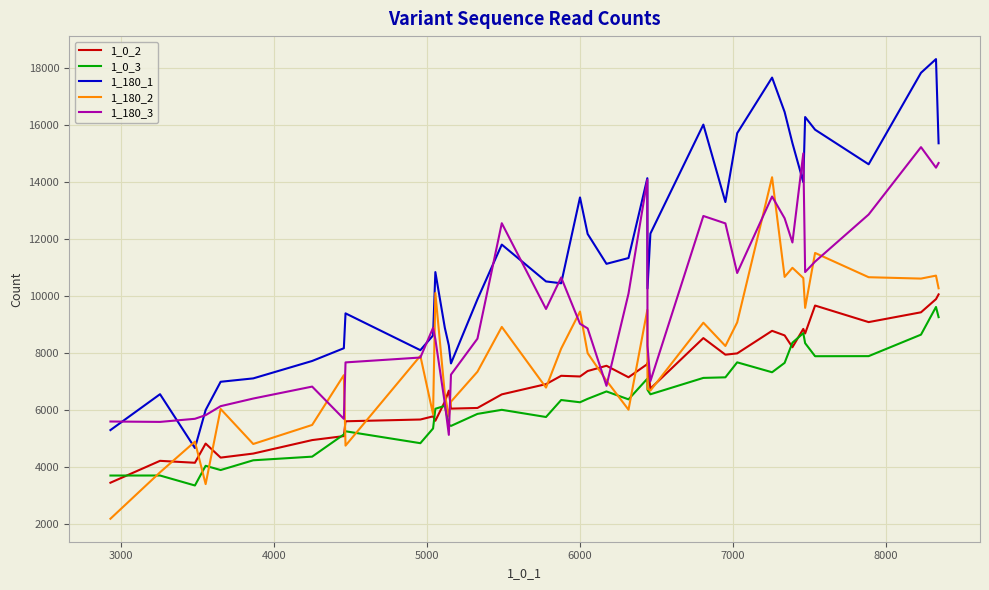

Which series has the widest spread of values?

1_180_1